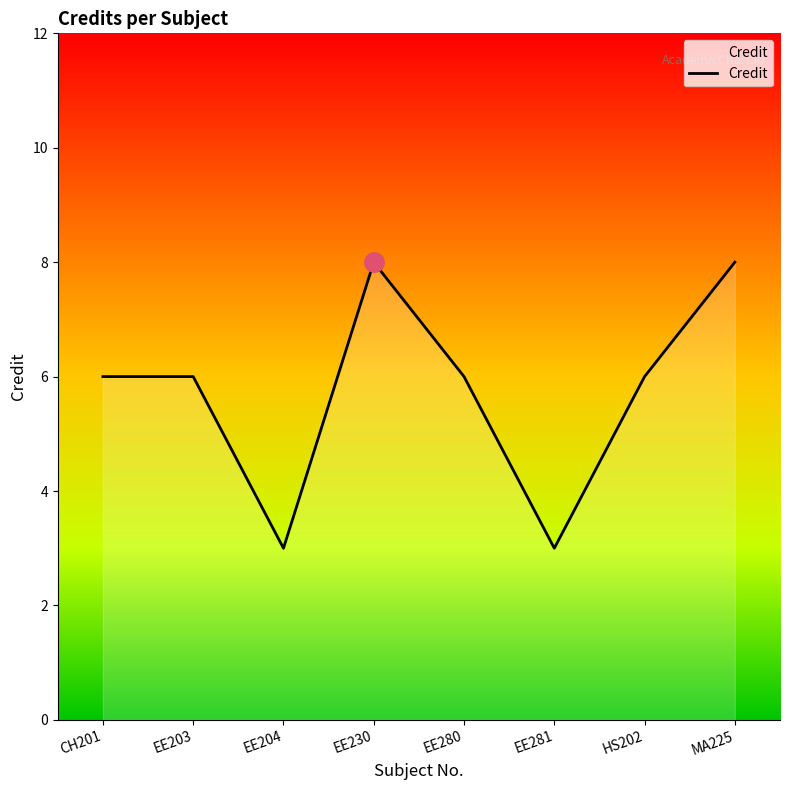

Which has a higher value, EE230 or EE281?

EE230